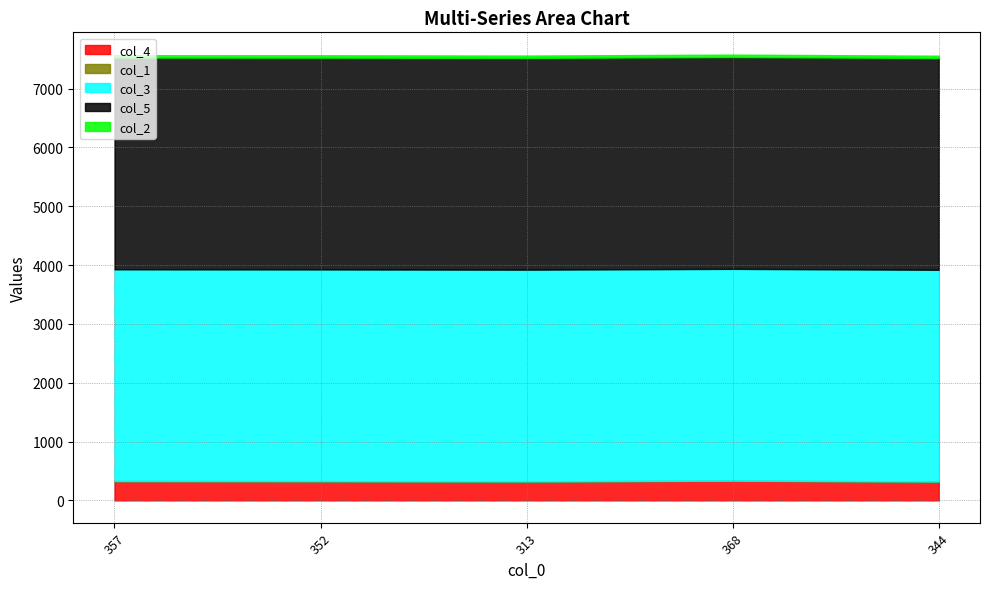

Count the number of categories in the chart.

5